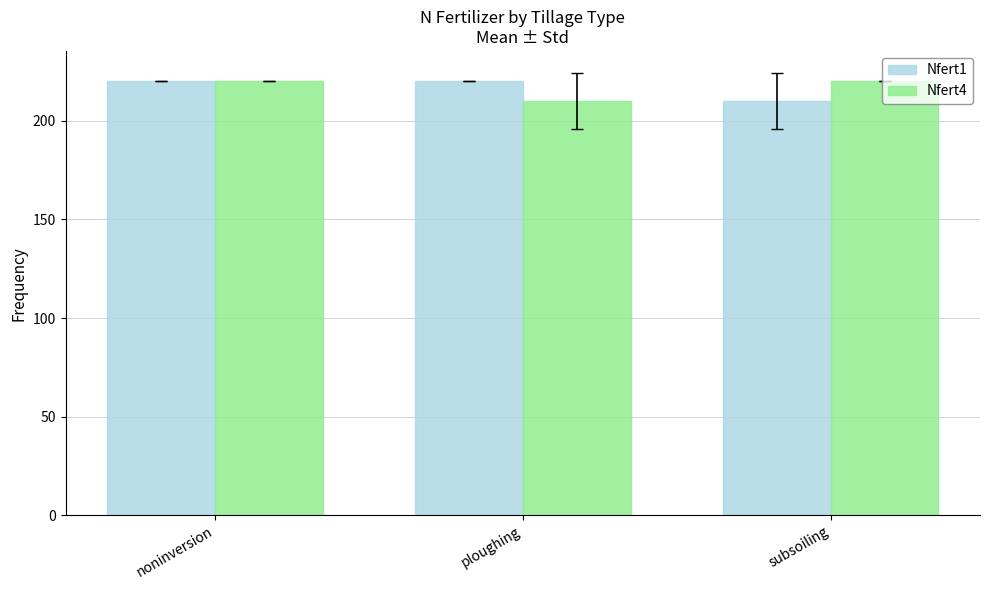

How many groups of bars are there?

3